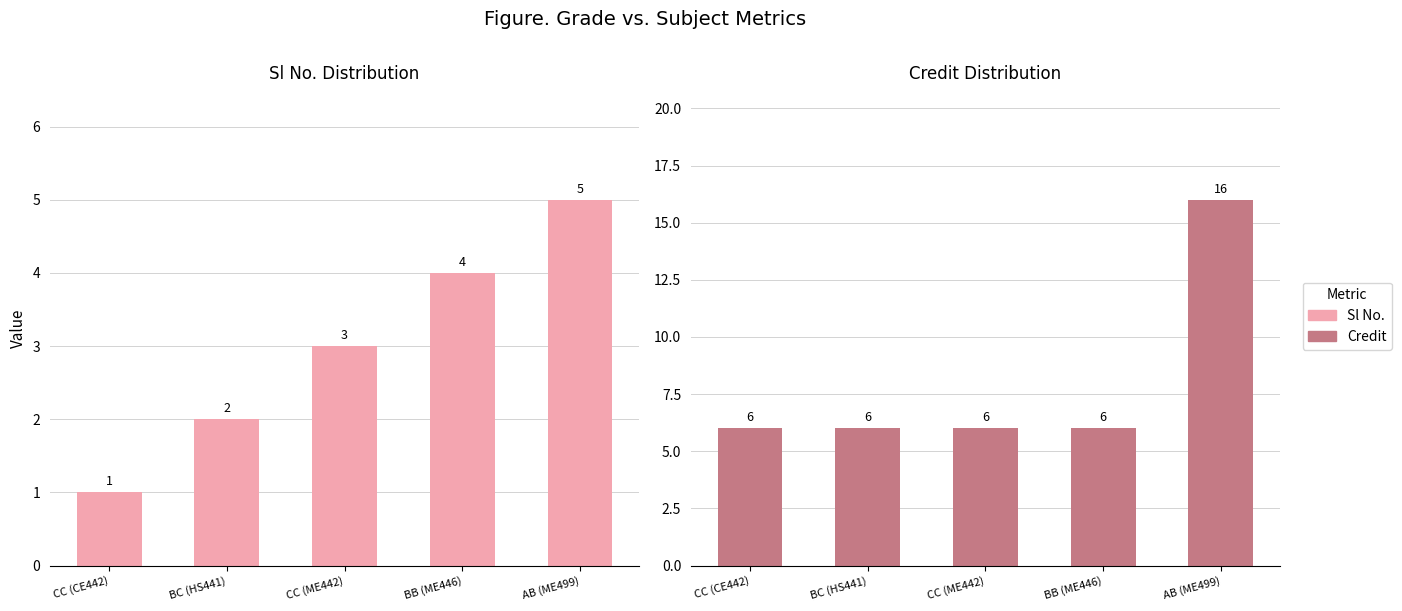

What are all the series names shown in the legend?

Sl No., Credit